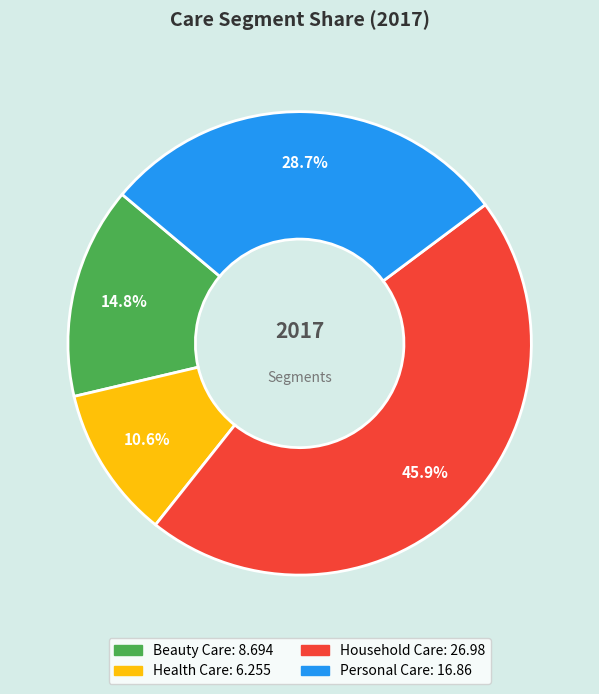

The Personal Care slice represents 43% of the pie. True or false?

False